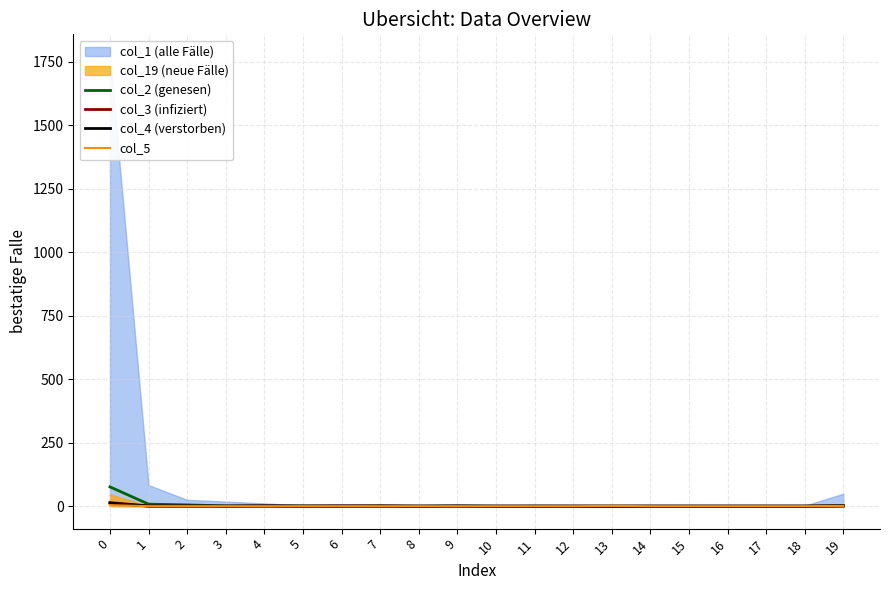

True or false: col_3 (infiziert) and col_5 cross at least once.

False